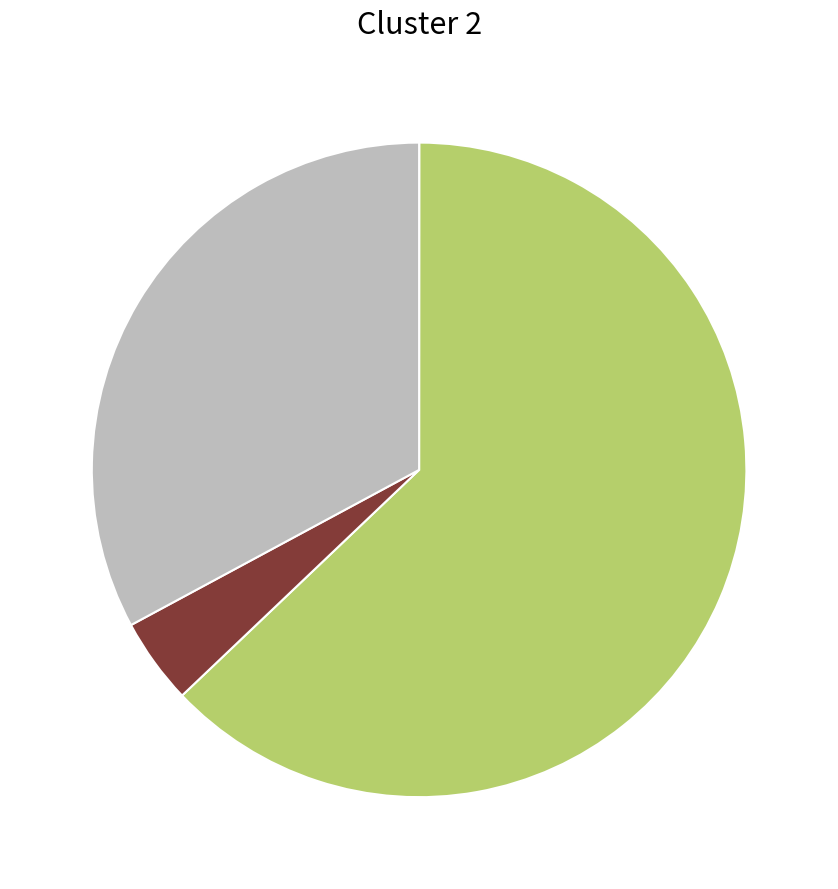

Is there any slice that represents more than half of the pie?

Yes